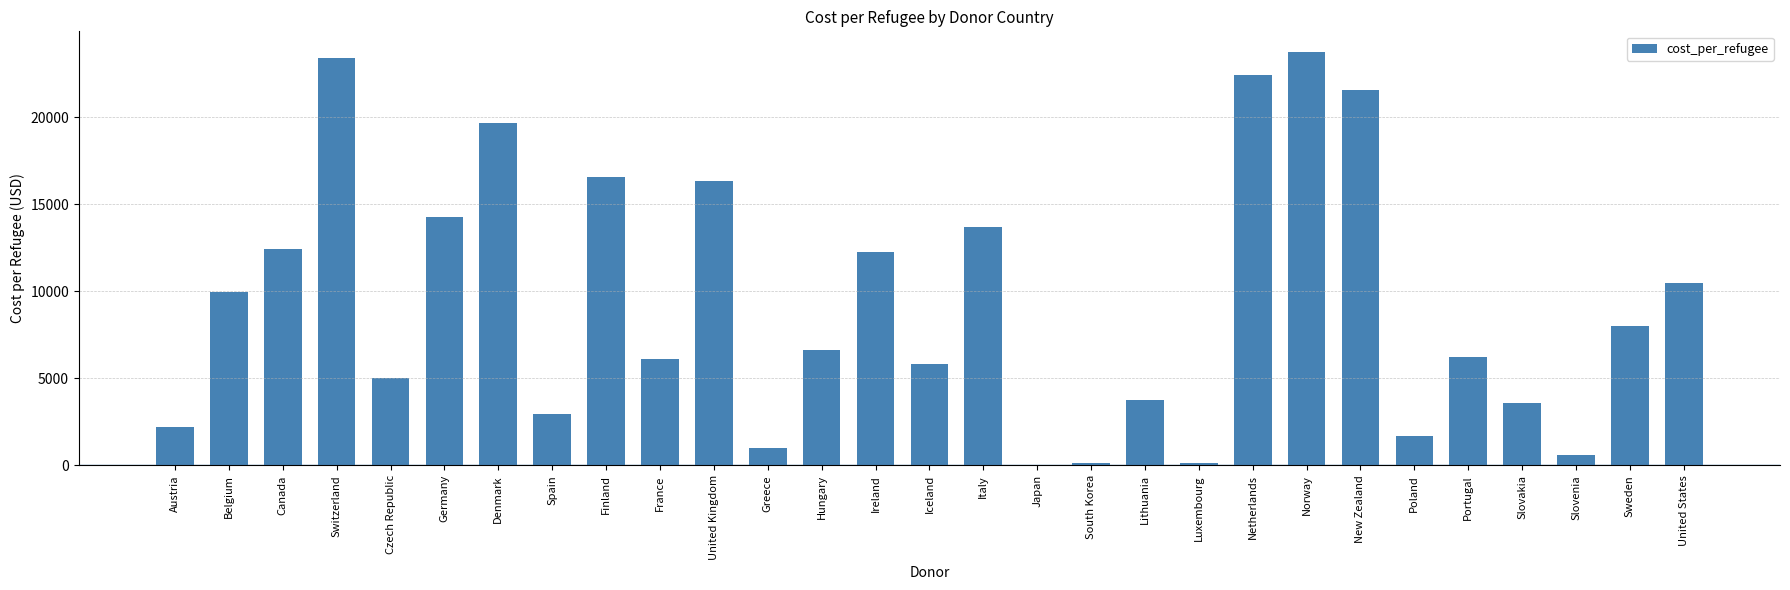

What is the greatest value displayed?

23761.4